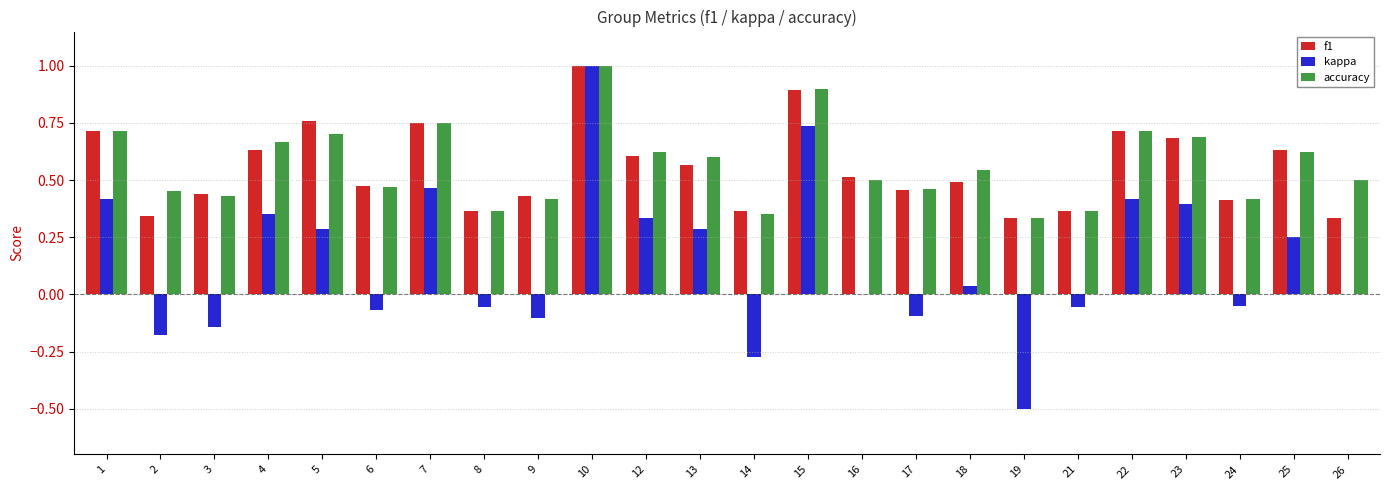

Which series changed the most between 5 and 19?

kappa